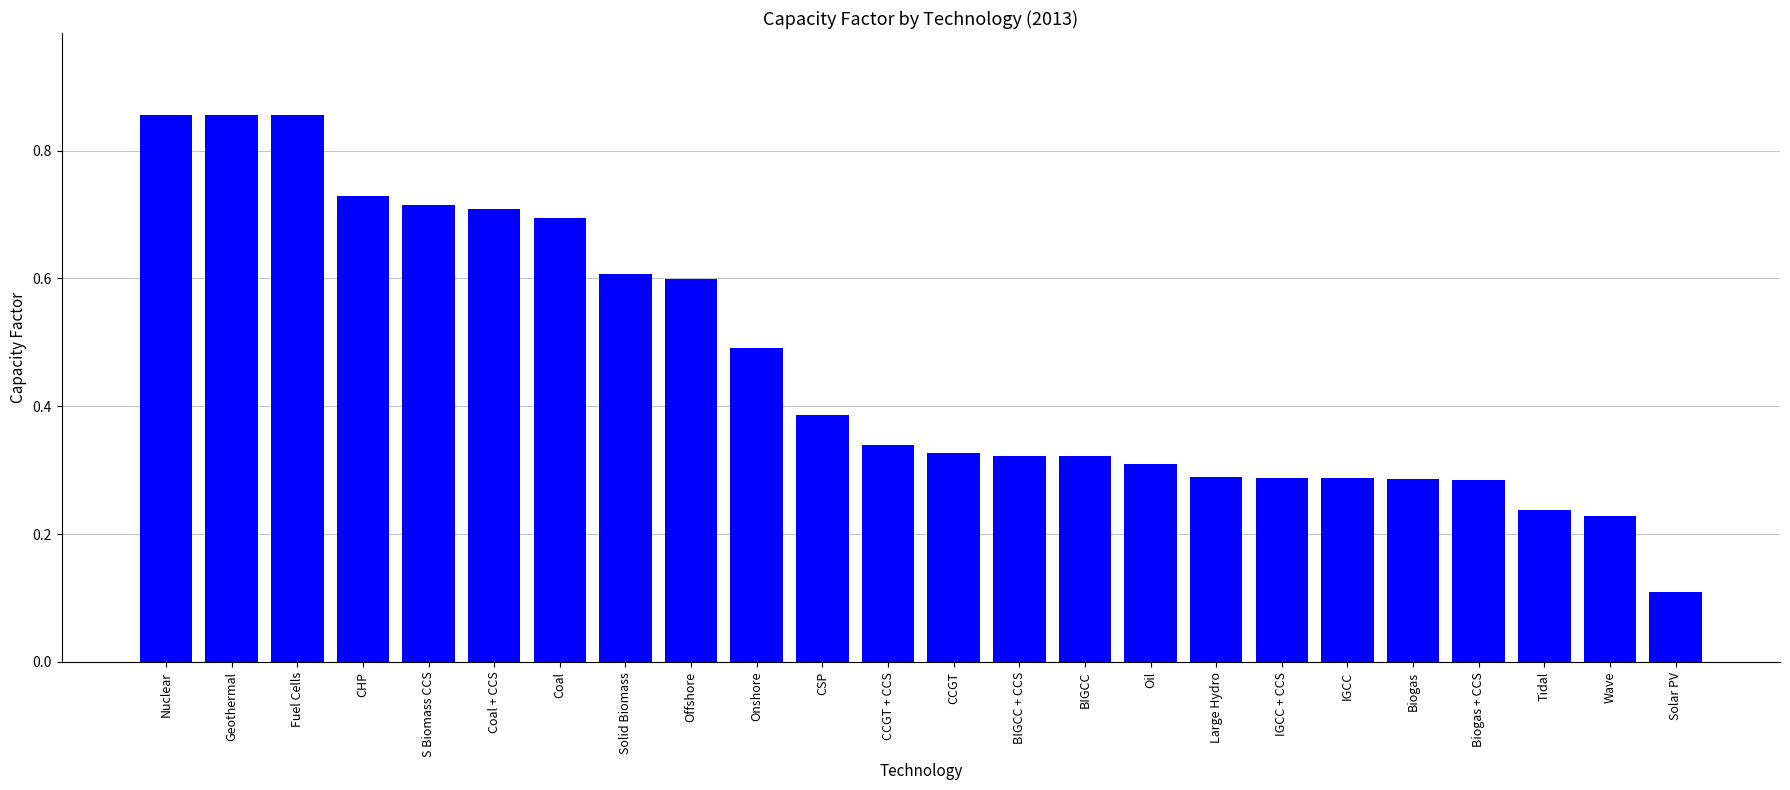

What is the label of the 19th bar from the right?

Coal + CCS